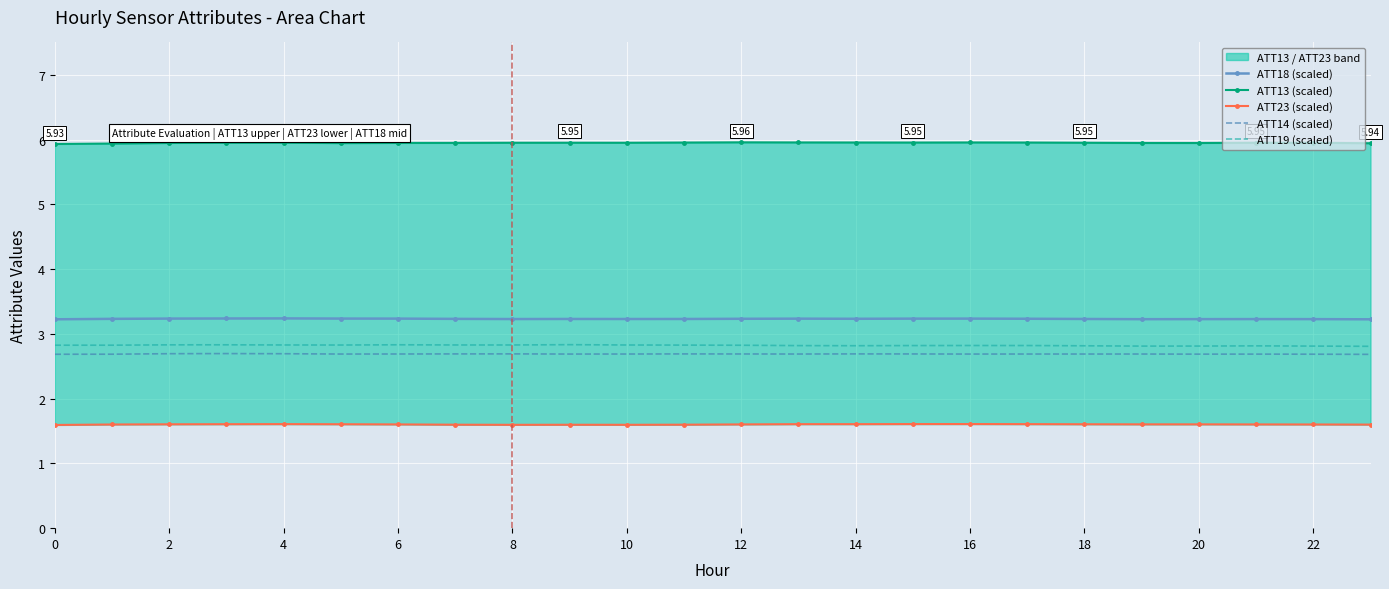

At how many categories does at least one series exceed 4?

24